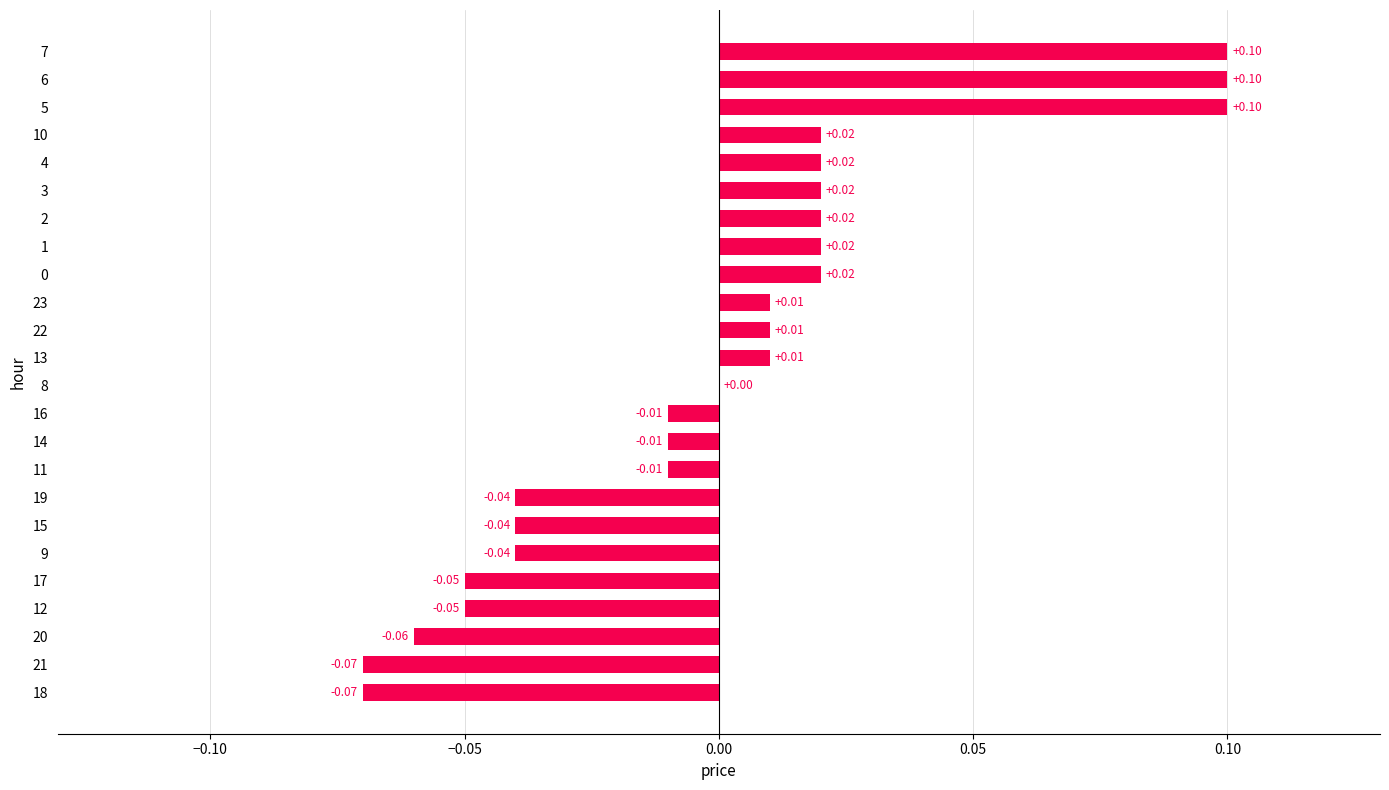

How many series are shown in this chart?

1